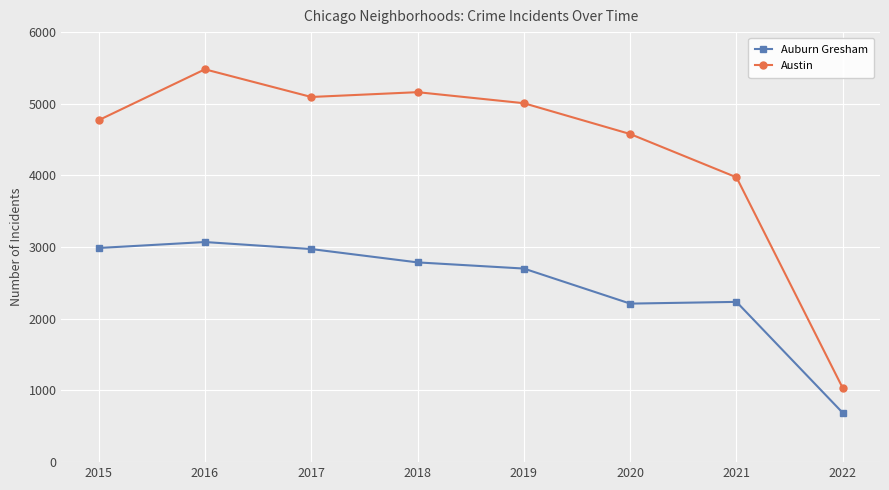

At how many categories does at least one series exceed 3669?

7